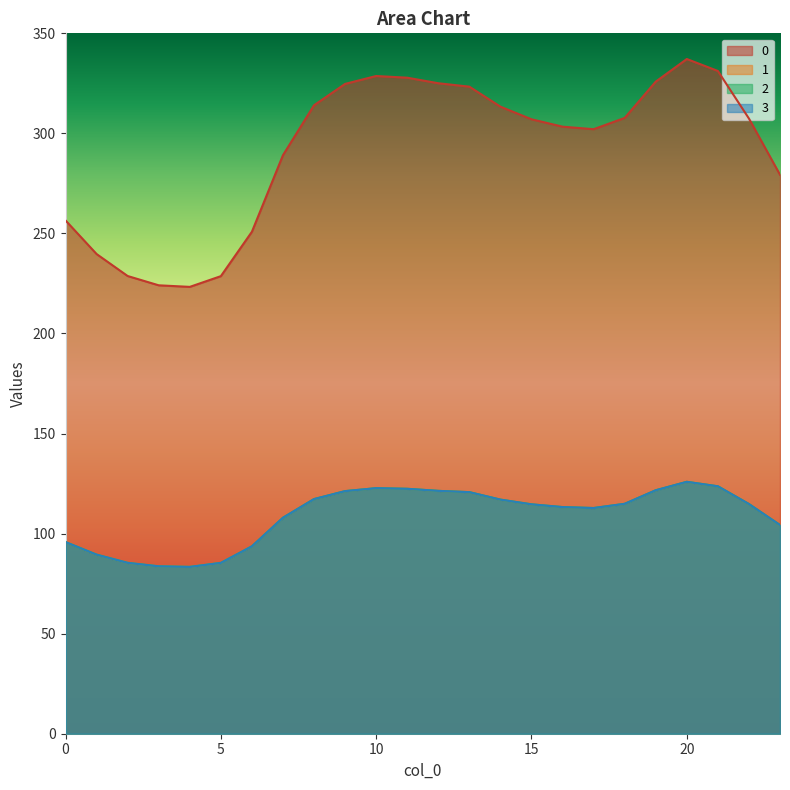

The 2 series shows 79.9 at 14. True or false?

False